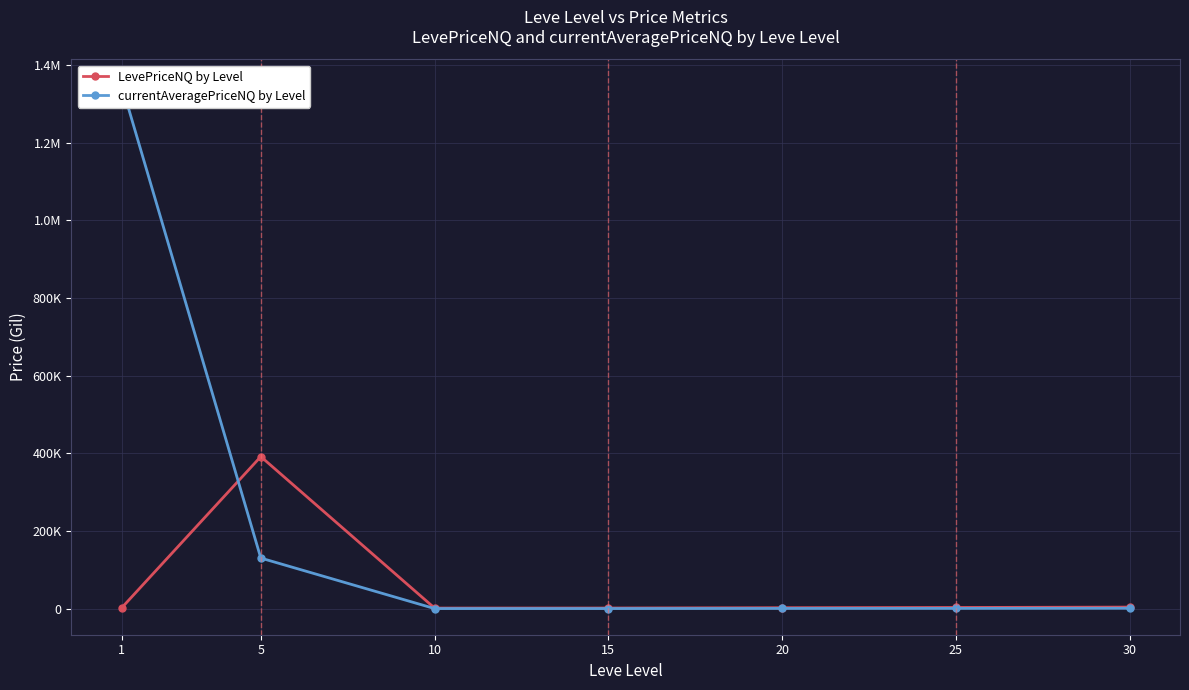

Which series ends up on top after the final intersection of LevePriceNQ by Level and currentAveragePriceNQ by Level?

LevePriceNQ by Level